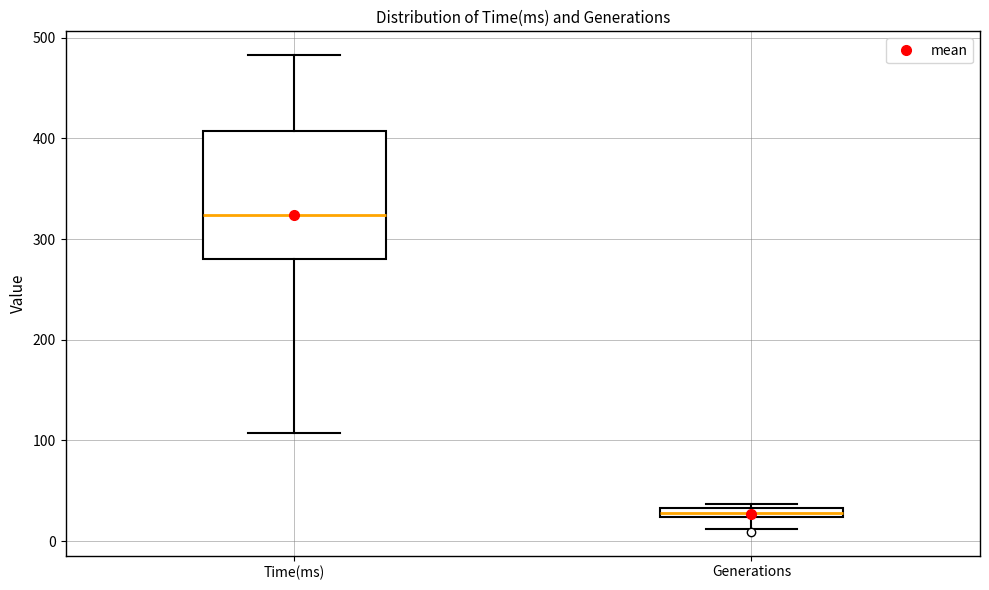

Which box has the lowest median line?

Generations